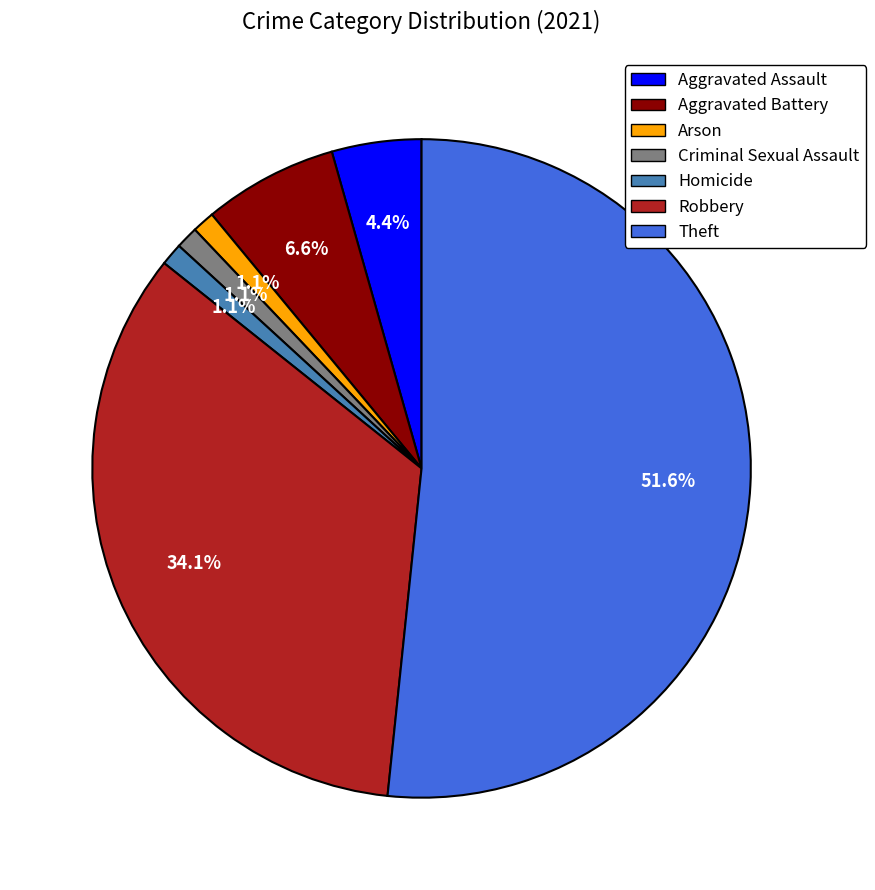

Is there any slice that represents more than half of the pie?

Yes